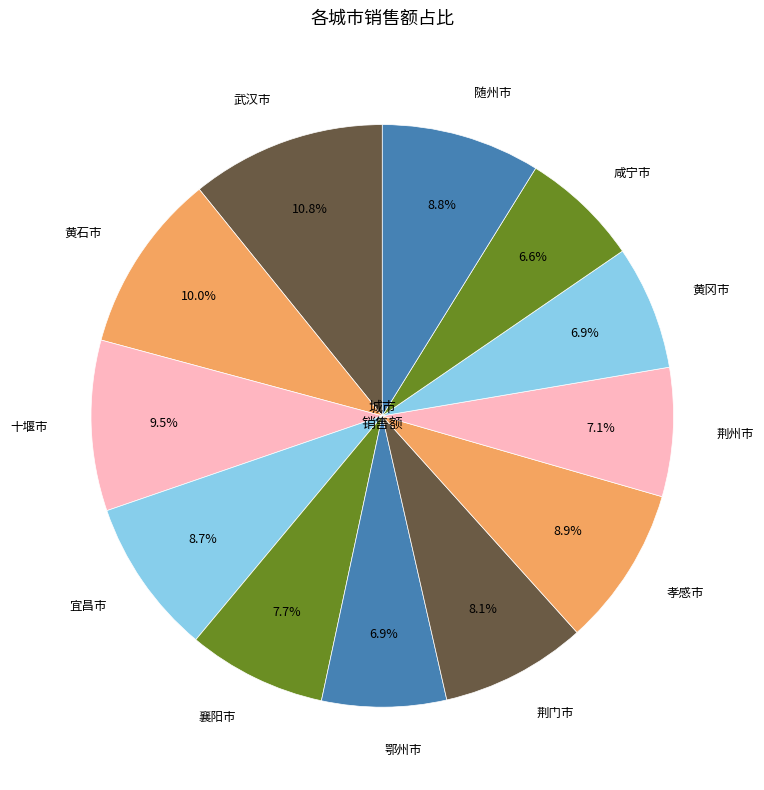

How many segments does this pie chart have?

12